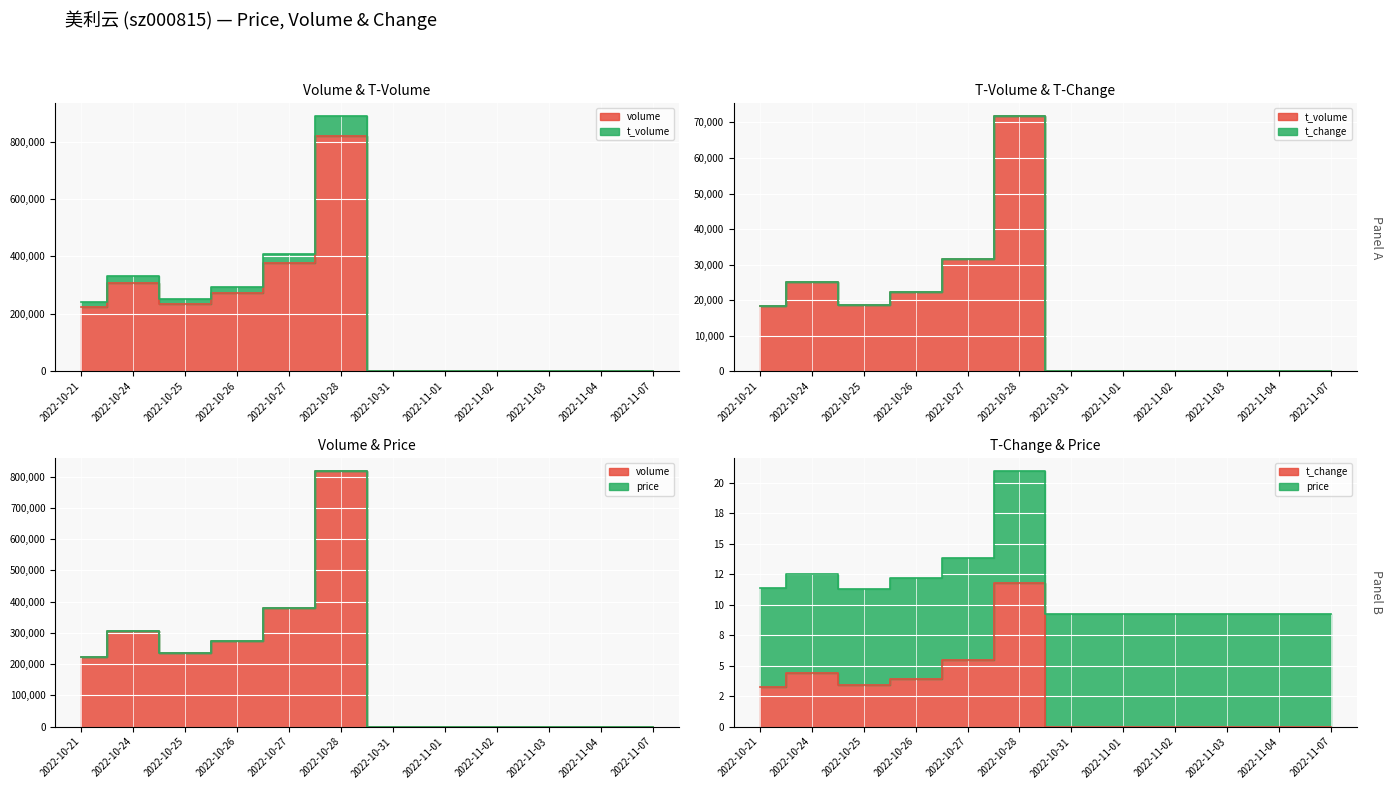

Which series has the largest total across all categories?

volume